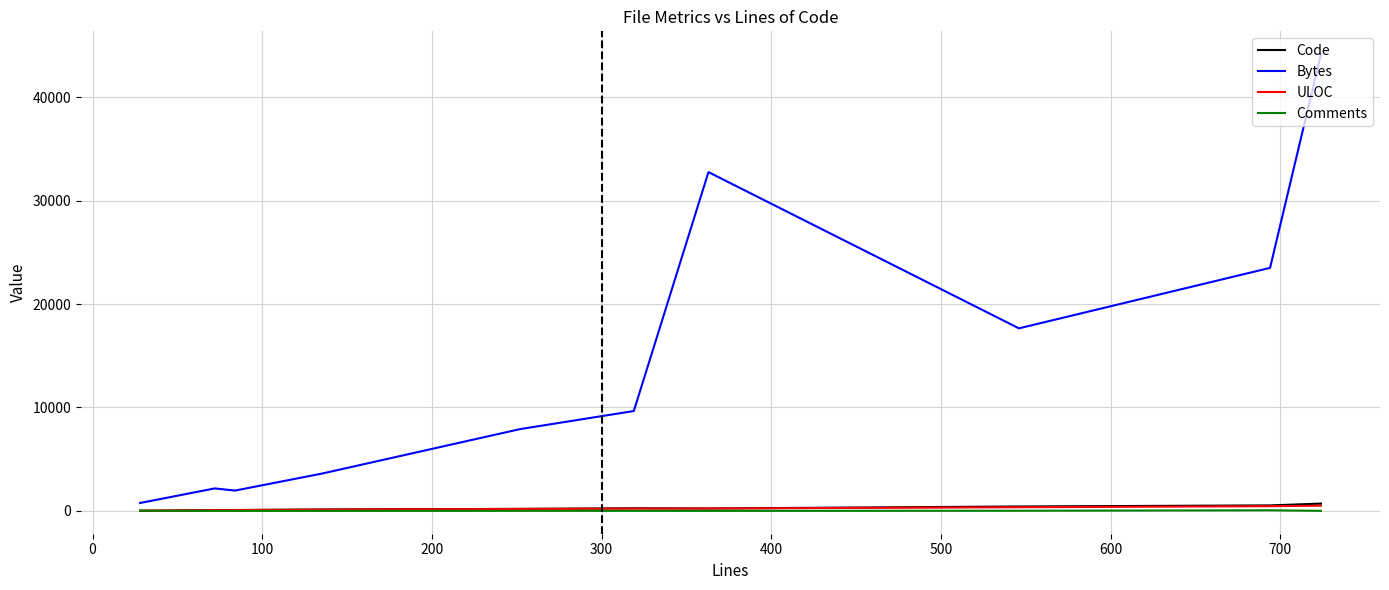

Does the chart display data point markers on the line(s)?

No